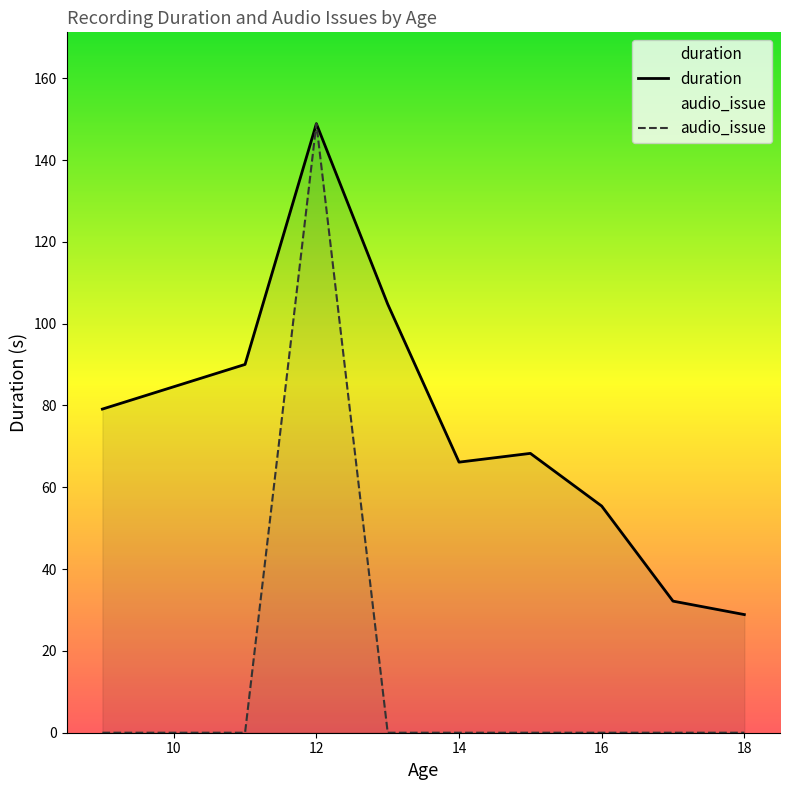

True or false: audio_issue and duration cross at least once.

False